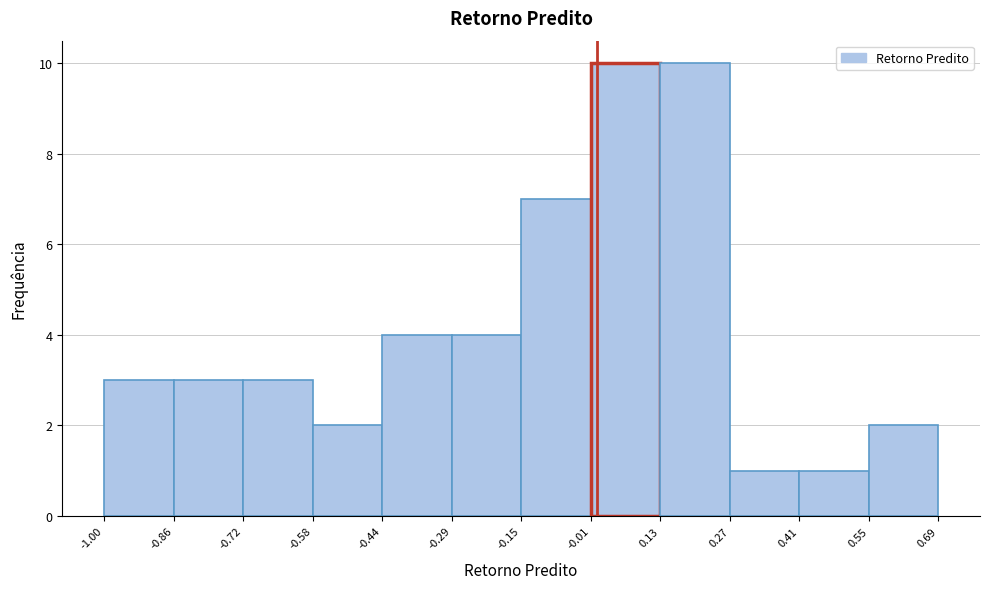

Reading left to right, list every bar in this chart as the range it spans on the x-axis followed by its height. The values are not printed on the chart, so give them approximately, as read against the axis.

-1.00 to -0.86: 3
-0.86 to -0.72: 3
-0.72 to -0.58: 3
-0.58 to -0.44: 2
-0.44 to -0.29: 4
-0.29 to -0.15: 4
-0.15 to -0.01: 7
-0.01 to 0.13: 10
0.13 to 0.27: 10
0.27 to 0.41: 1
0.41 to 0.55: 1
0.55 to 0.69: 2